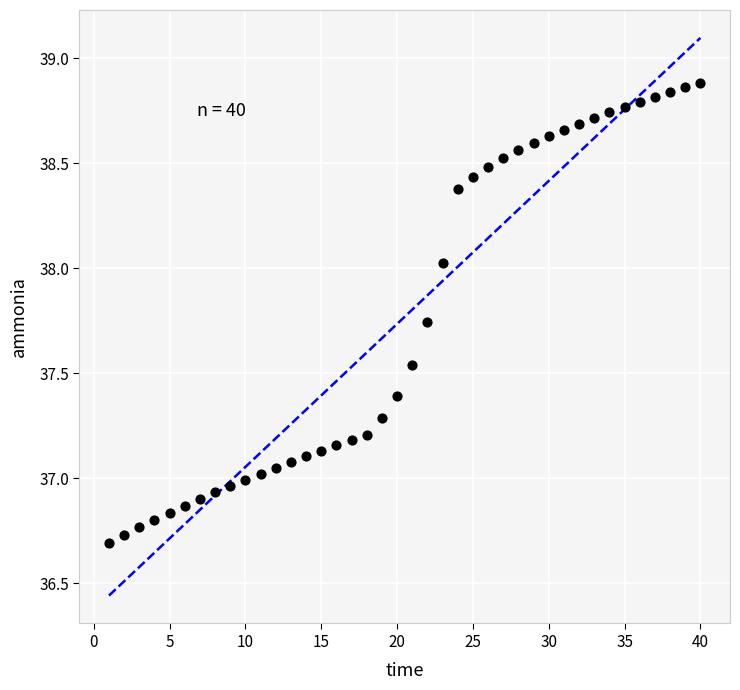

What is the range of X values (max minus min)?

39.0